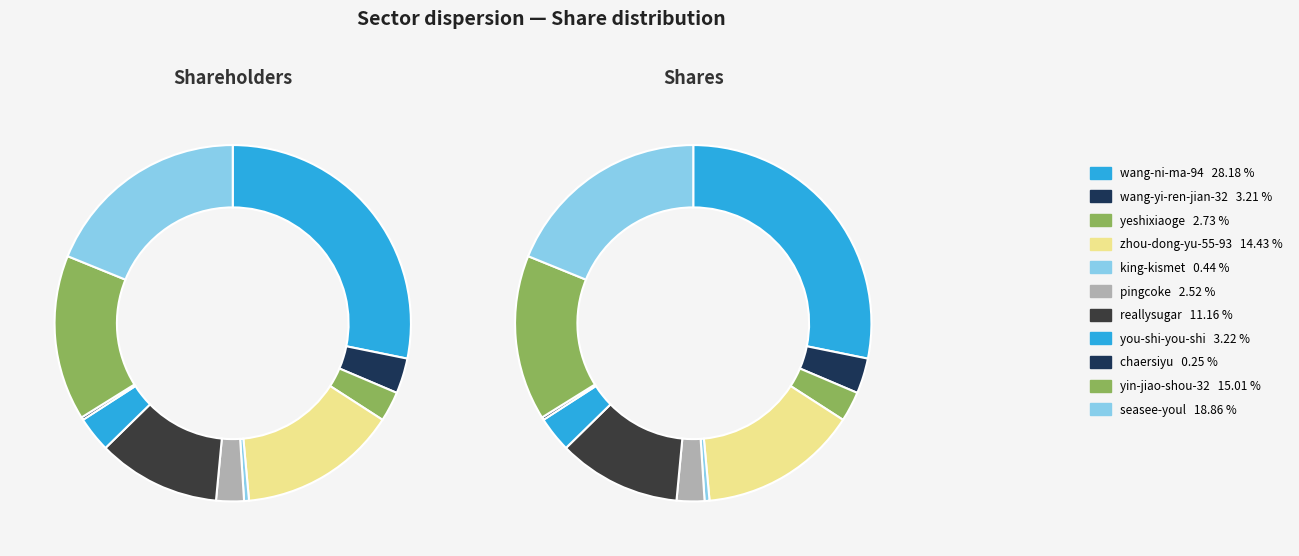

Does you-shi-you-shi represent more than half of the total?

No